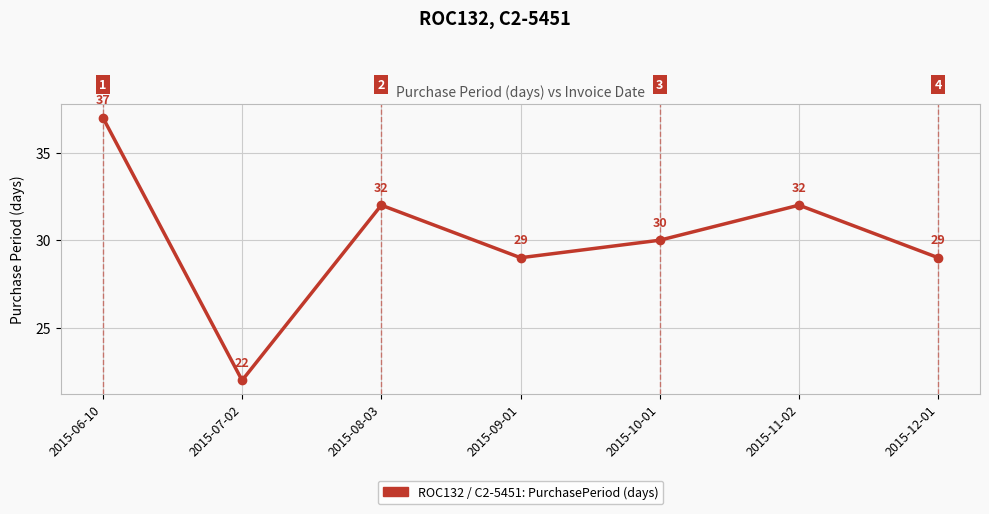

What is the difference between the second highest and minimum values?

10